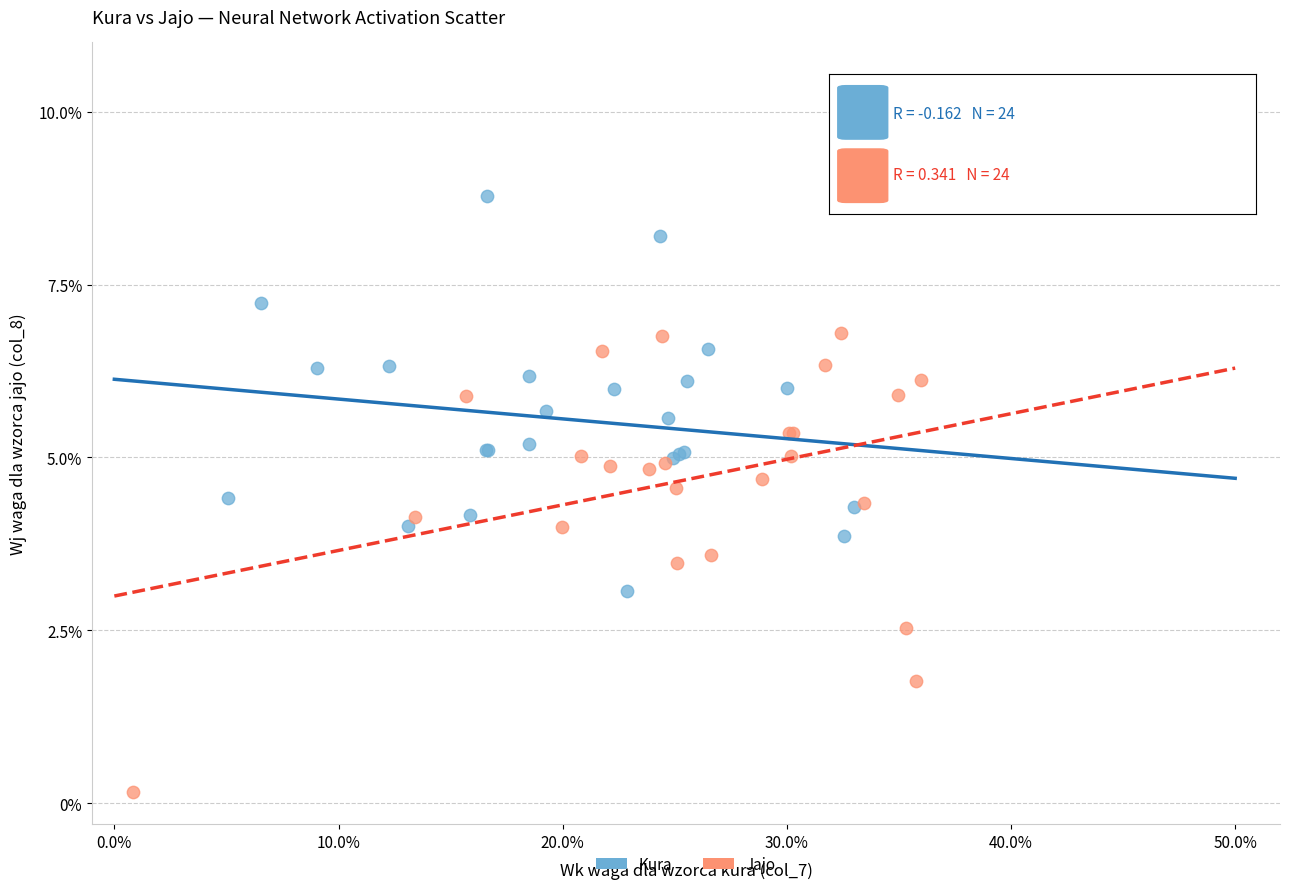

Which series reaches the minimum Y coordinate?

Jajo